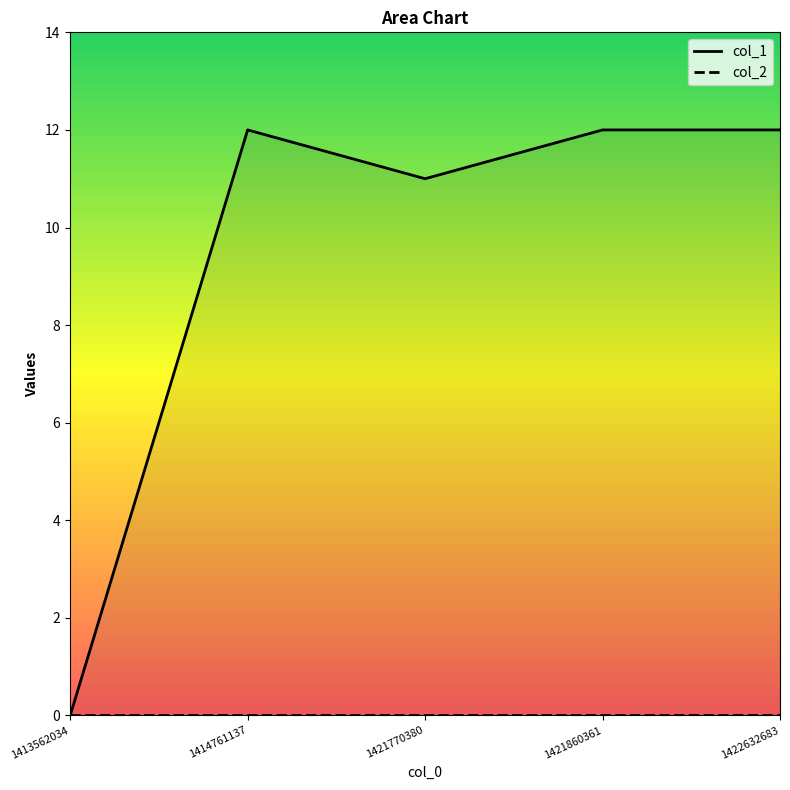

True or false: col_2 has more than 2 points higher than both neighbors.

False